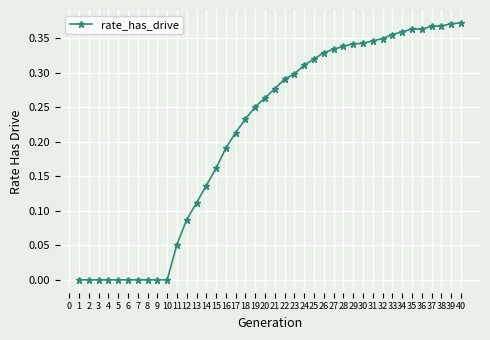

True or false: the data shows 0.3 at 25.

True